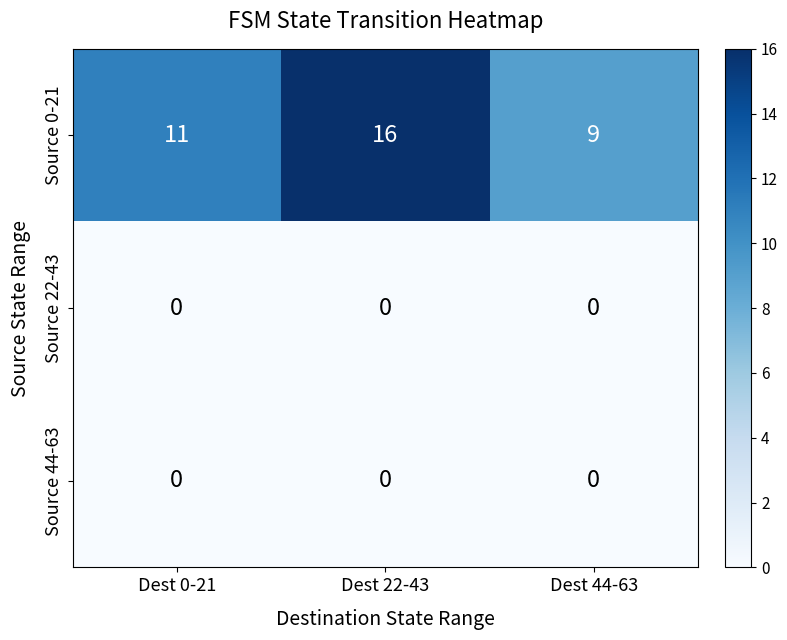

What is the difference between the Source 0-21 values at Dest 22-43 and Dest 44-63?

7